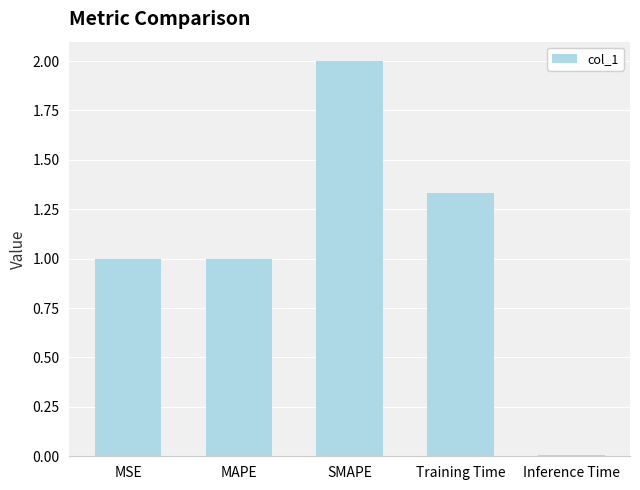

Which category has the lowest value across all series?

Inference Time